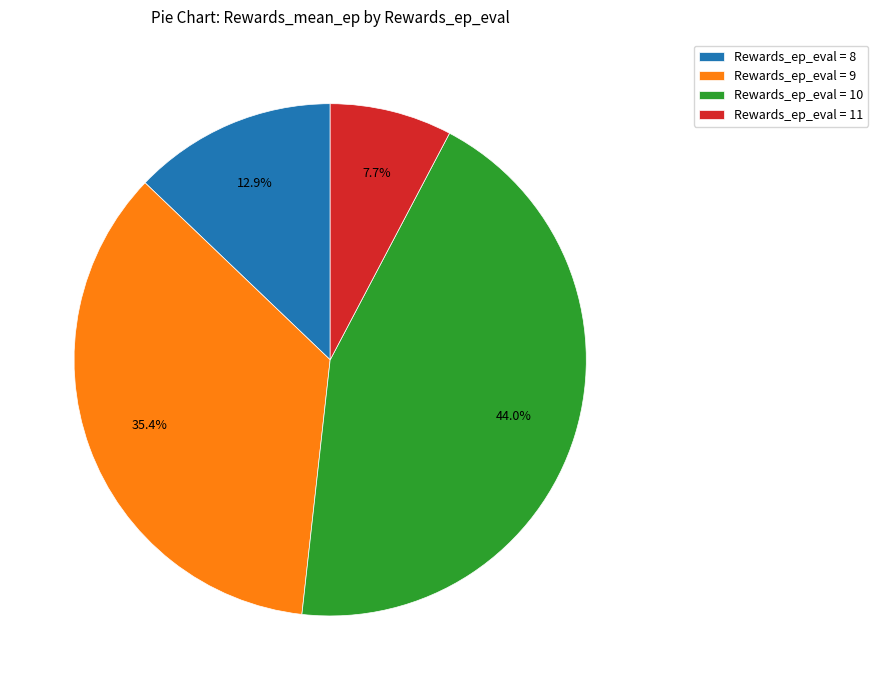

Which slice is the smallest?

Rewards_ep_eval = 11